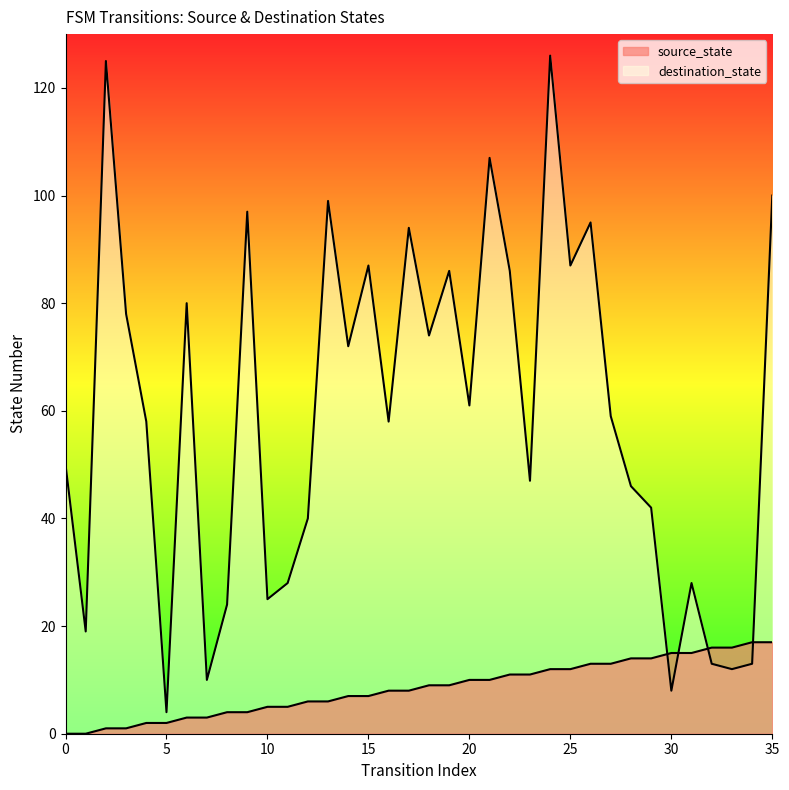

How many values in the source_state series are below 9?

18